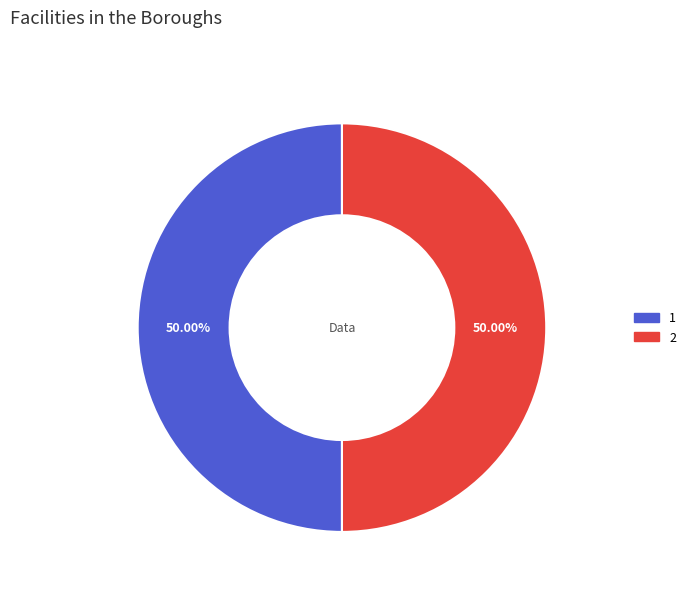

Approximately how many times larger is the value at 1 compared to 2?

1.0